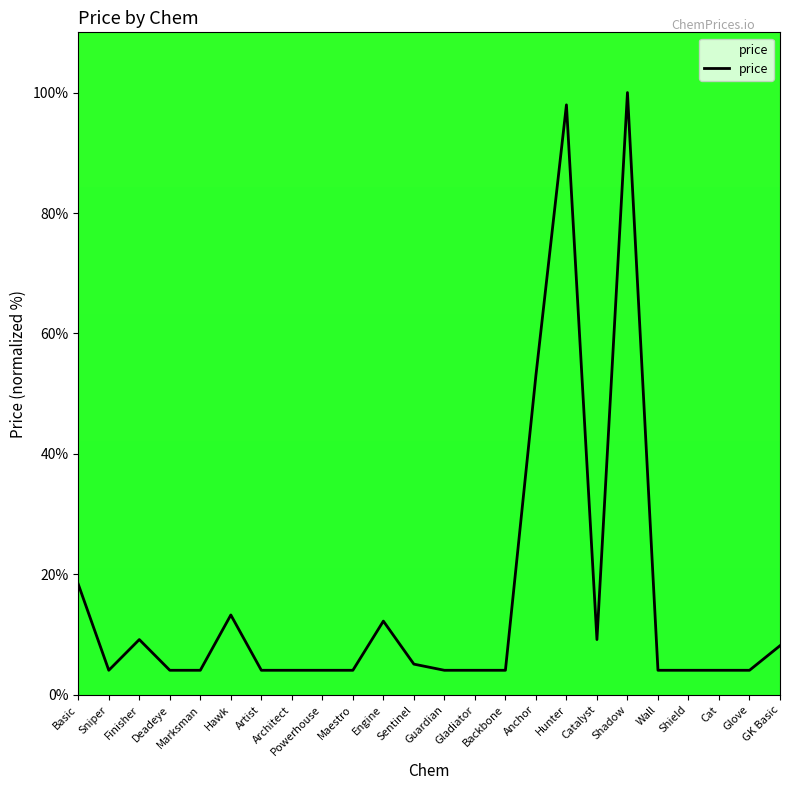

Reading right to left, transcribe all the data shown in this chart.

GK Basic=8.2	Glove=4.1	Cat=4.1	Shield=4.1	Wall=4.1	Shadow=100.0	Catalyst=9.2	Hunter=98.0	Anchor=53.1	Backbone=4.1	Gladiator=4.1	Guardian=4.1	Sentinel=5.1	Engine=12.2	Maestro=4.1	Powerhouse=4.1	Architect=4.1	Artist=4.1	Hawk=13.3	Marksman=4.1	Deadeye=4.1	Finisher=9.2	Sniper=4.1	Basic=18.4